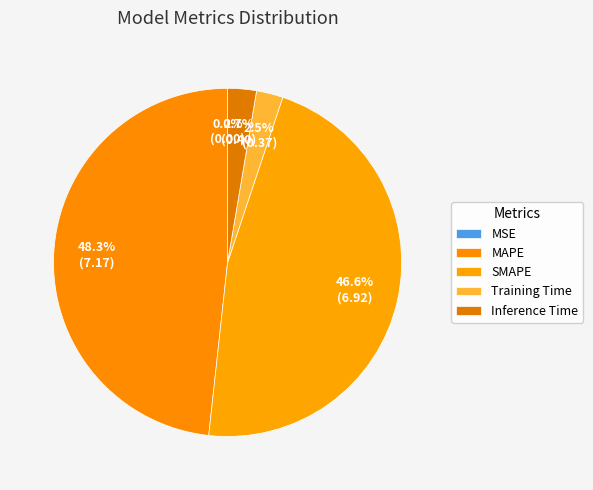

What is the smallest slice in the pie chart?

MSE